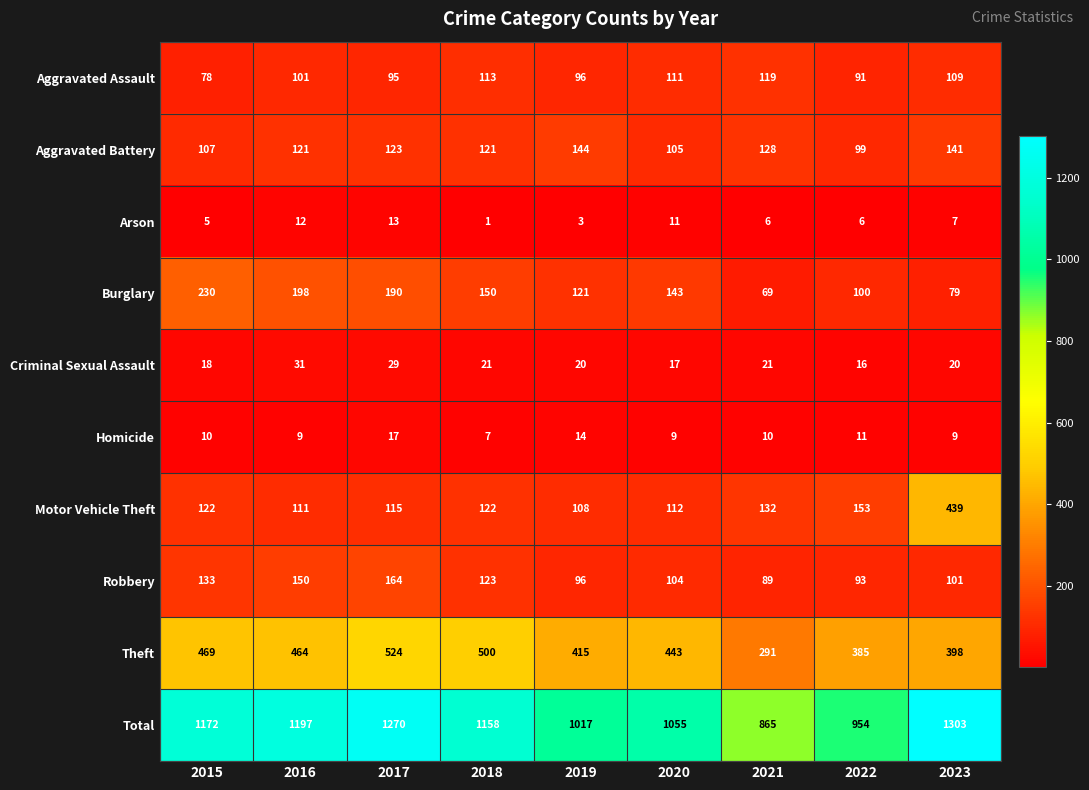

What is the difference between the second highest and second lowest values in the Aggravated Assault series?

22